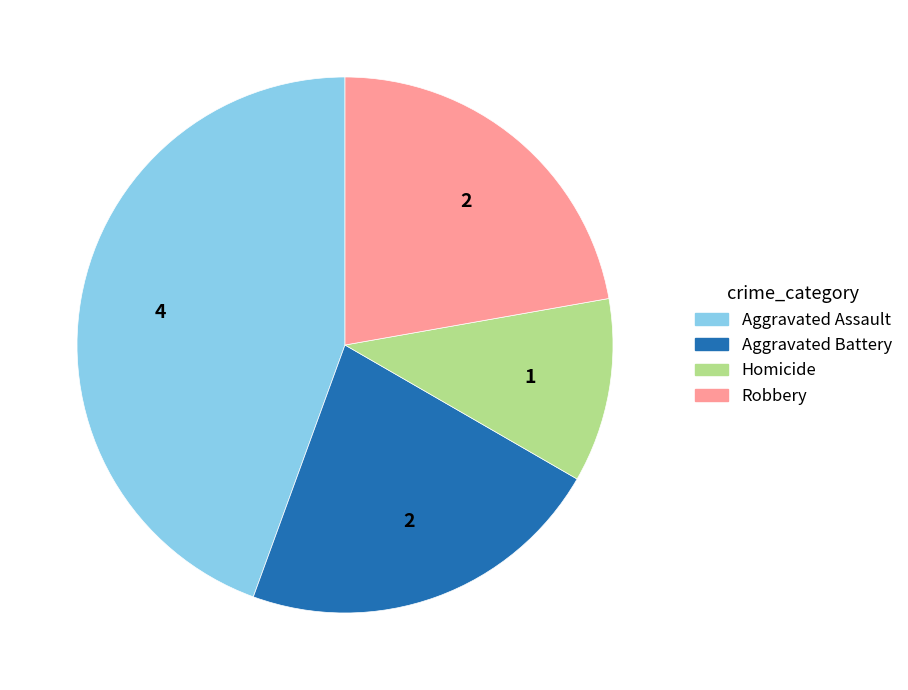

Does Aggravated Assault account for over 50% of the chart?

No